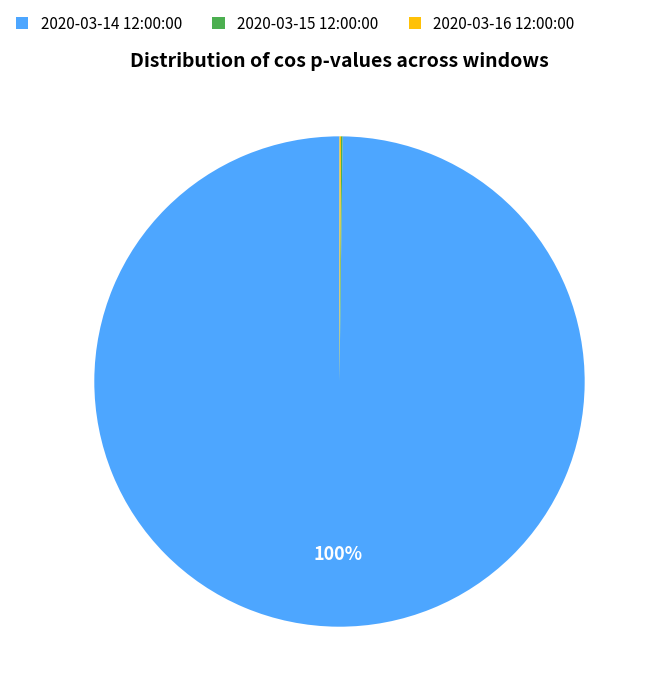

Is there a majority slice in this chart?

Yes